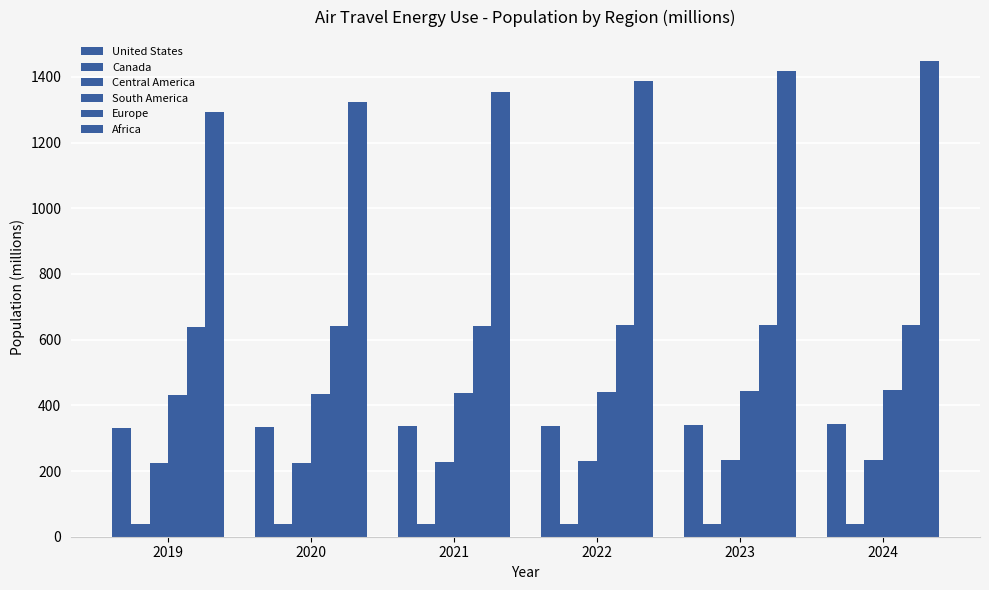

What is the sum of all Europe values?

3857.3